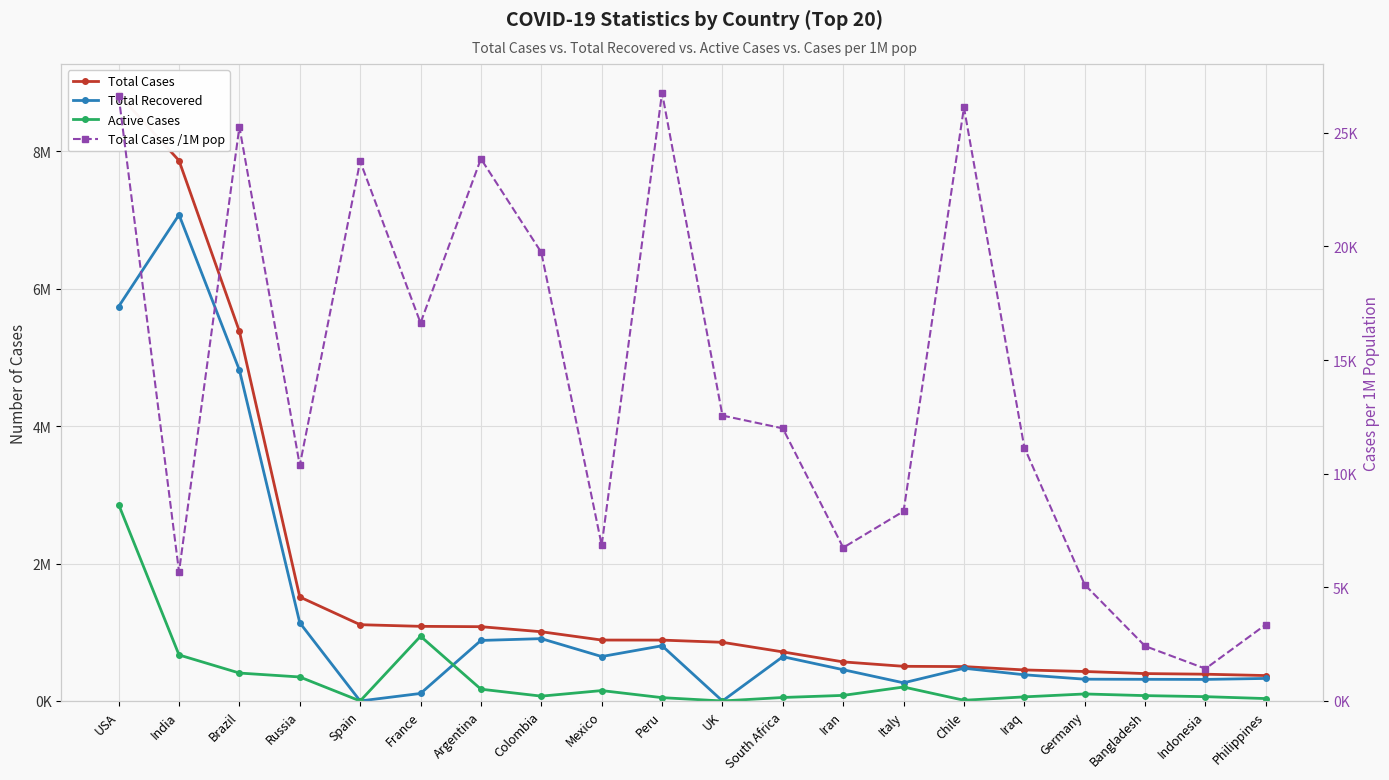

Reading left to right, extract all data points from this chart.

Total Cases: 8831446	7866740	5381224	1513877	1110372	1086497	1081336	1007711	886800	886214	854010	714246	568896	504509	500542	451707	429181	398815	389712	370028
Total Recovered: 5742057	7078123	4817898	1138522	0	109486	881113	907379	646739	803846	0	644641	455054	264117	476576	381349	317000	315107	313764	328036
Active Cases: 2859303	670024	406400	349305	0	942366	171610	70332	151318	48273	0	50661	81226	203182	10074	59735	102070	77905	62649	35015
Total Cases /1M pop: 26632	5683	25260	10372	23746	16634	23857	19738	6855	26761	12559	11995	6746	8348	26114	11153	5117	2414	1420	3363